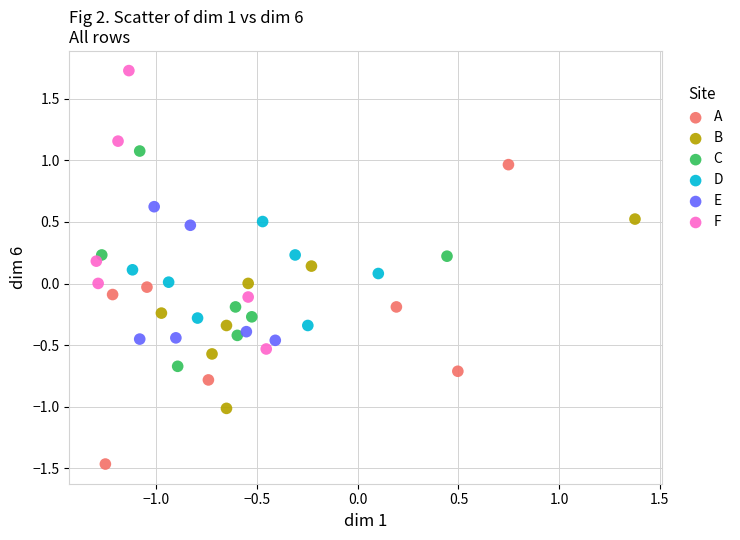

Which series contains the lowest Y value?

A